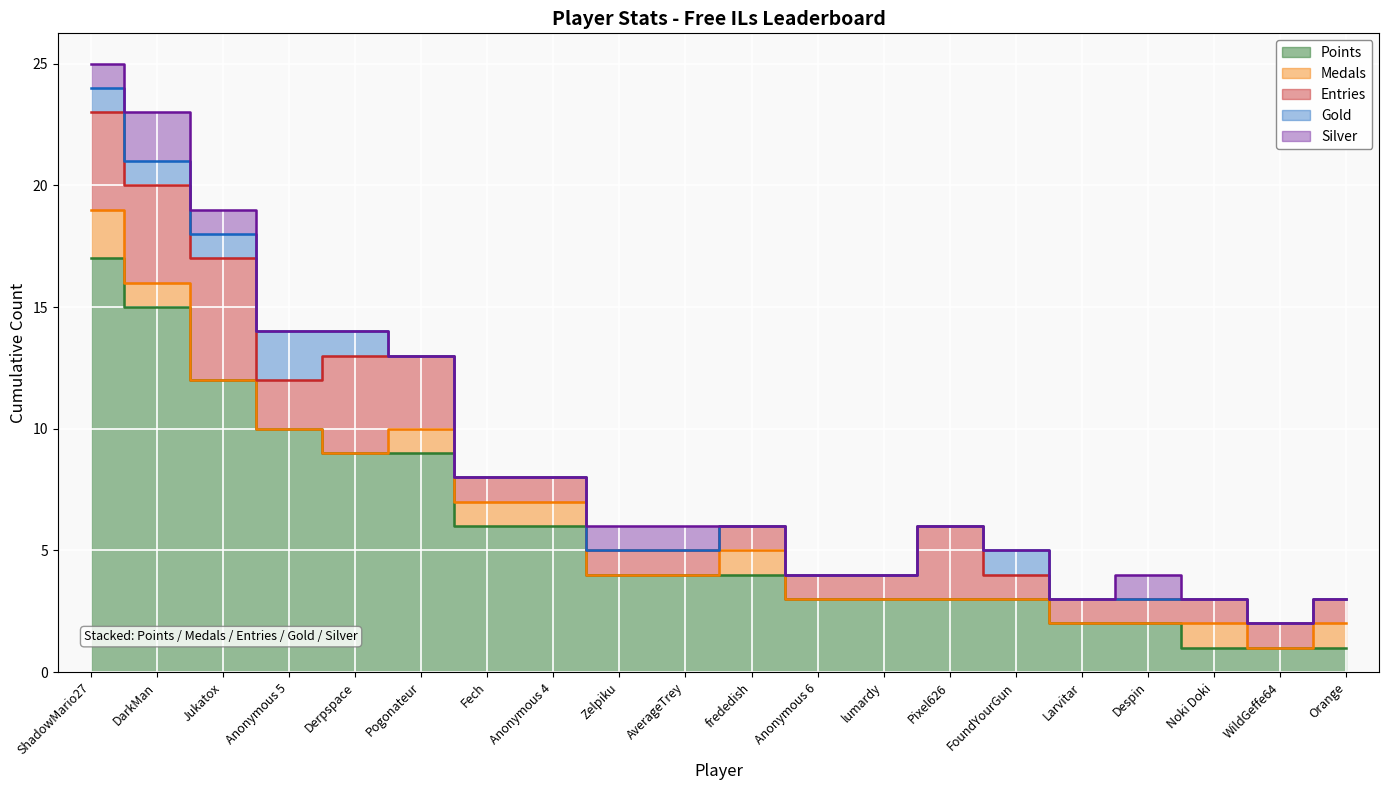

What is the average value of the Points series?

6